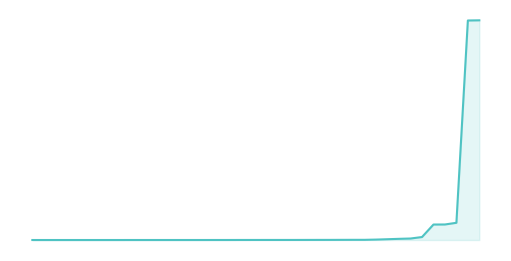

Does the chart have visible grid lines?

No